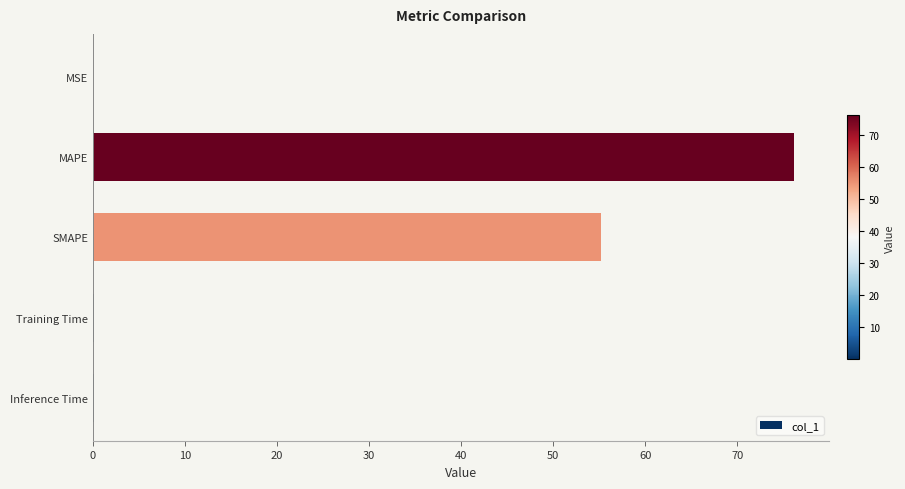

What is the sum of all values?

131.5